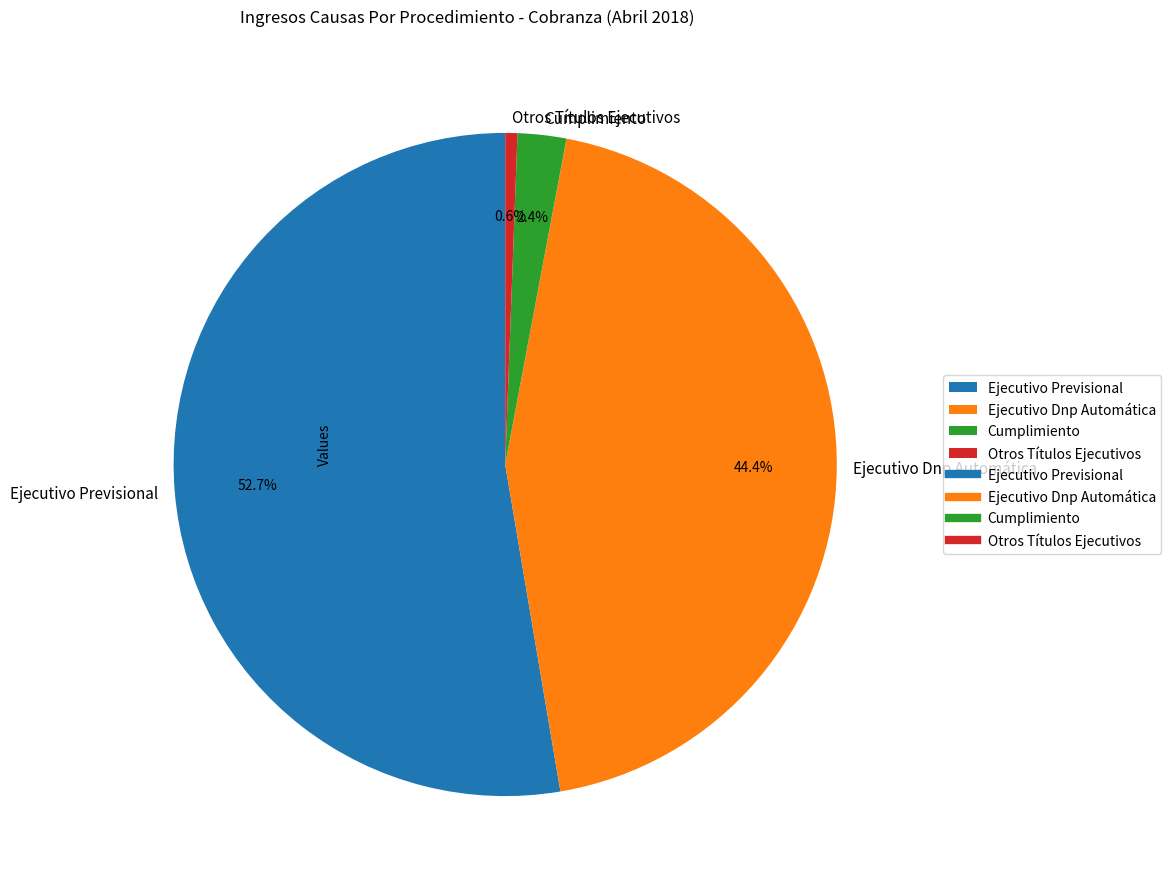

Approximately how many times larger is the value at Cumplimiento compared to Ejecutivo Dnp Automática?

0.1